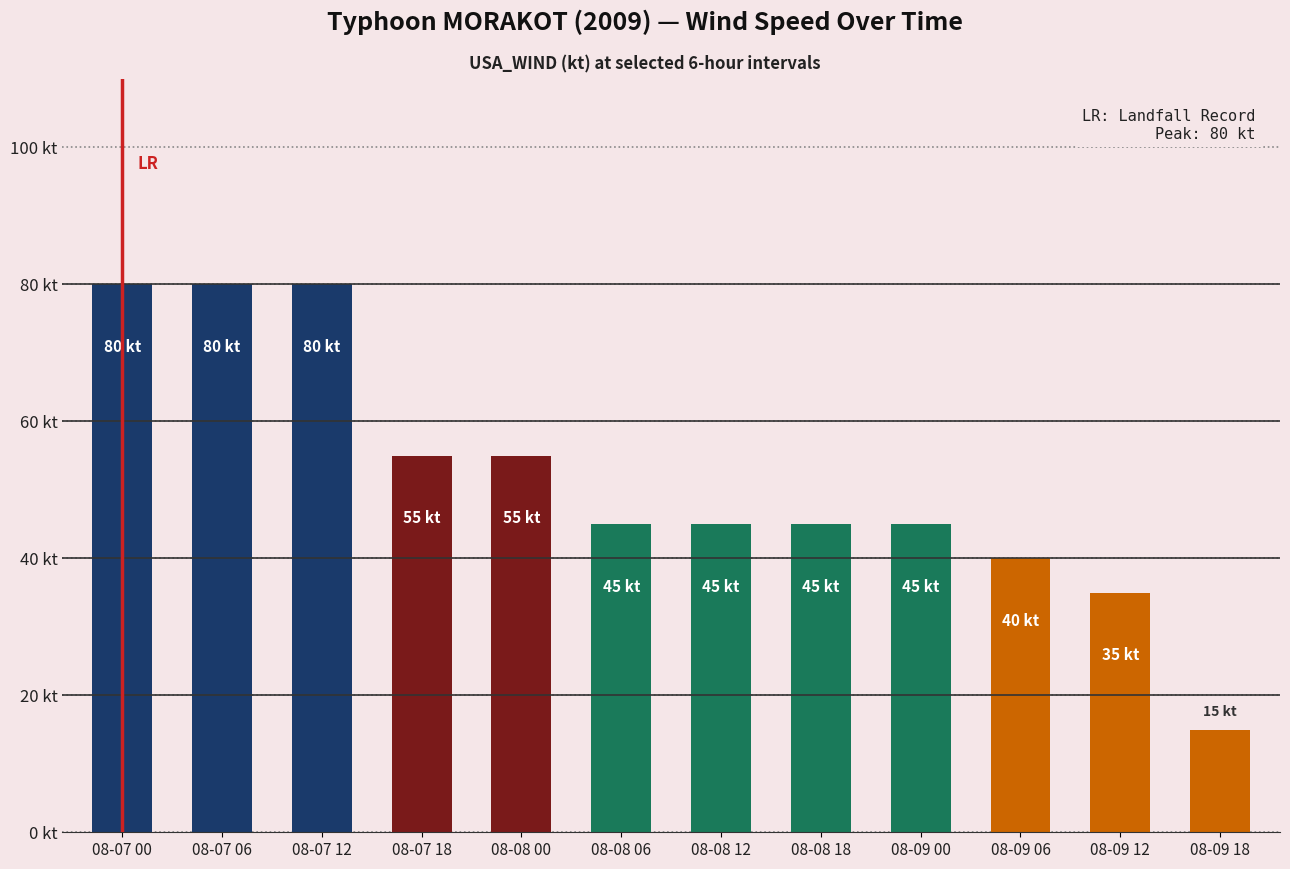

The chart shows a value of 55 at 08-07 18. True or false?

True